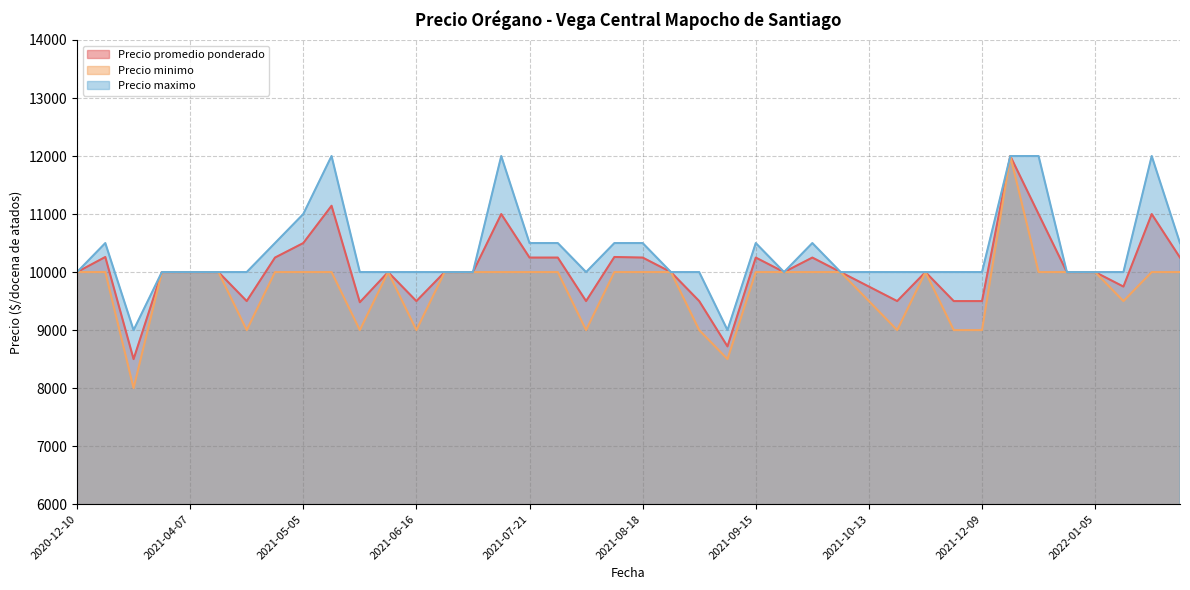

What is the difference between the second highest and second lowest values in the Precio promedio ponderado series?

2424